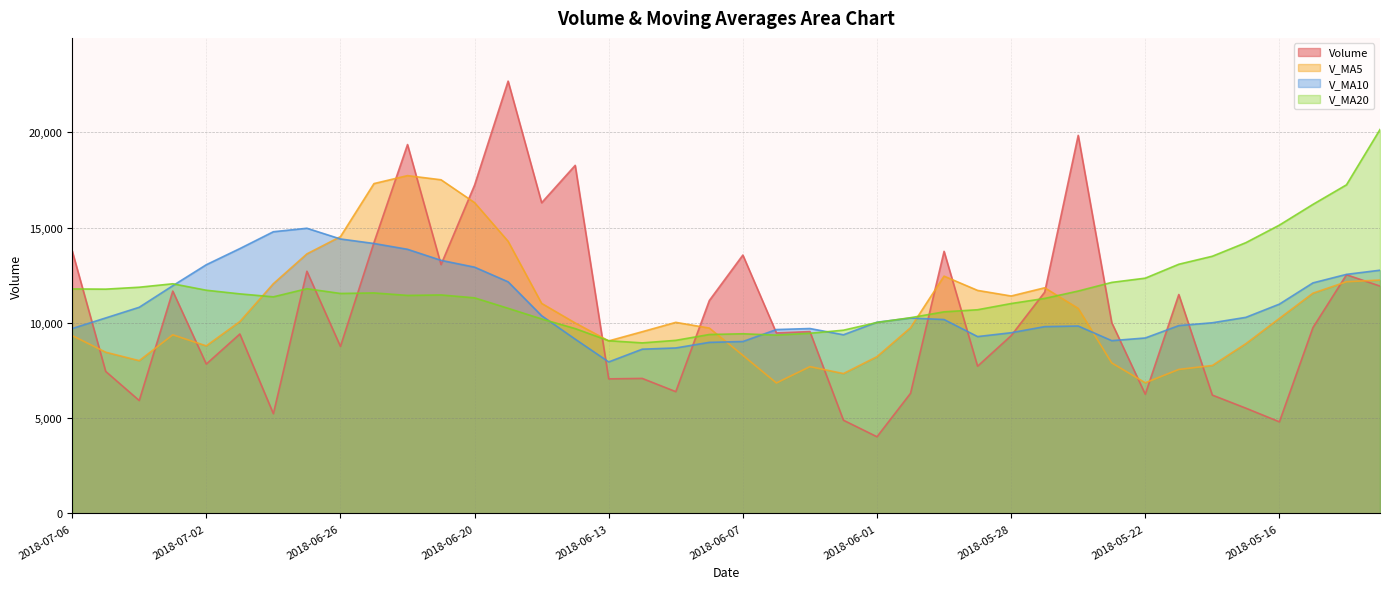

At which category does v_ma5 reach its first local valley?

2018-07-04